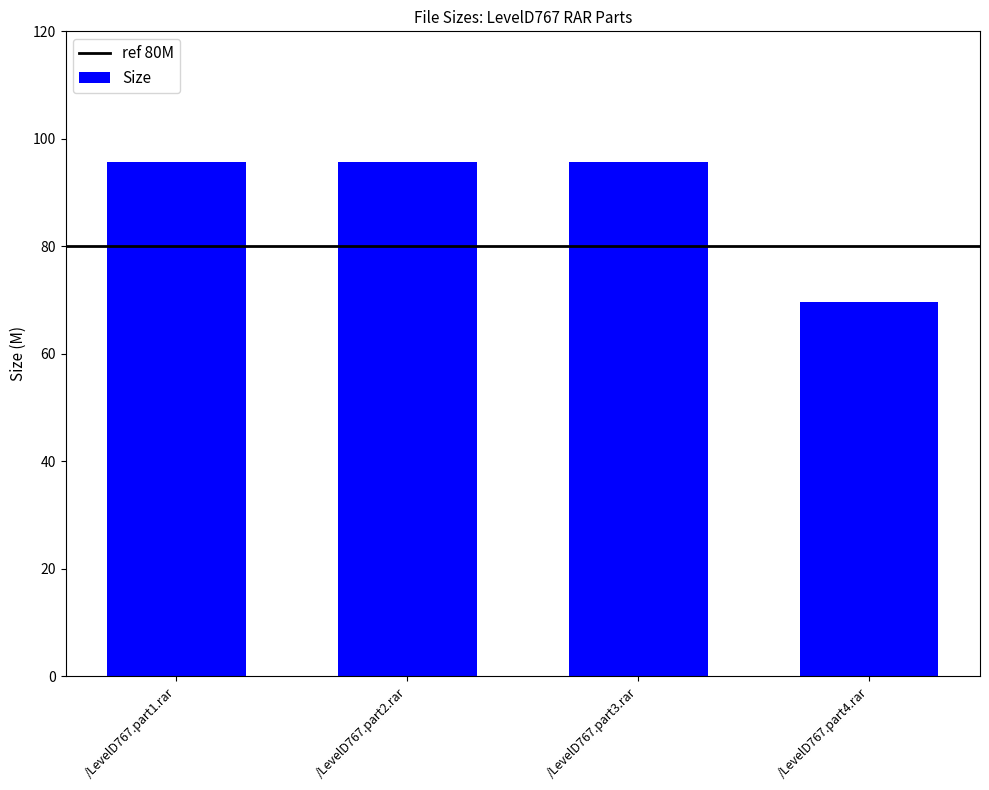

Does the chart contain any negative values?

No